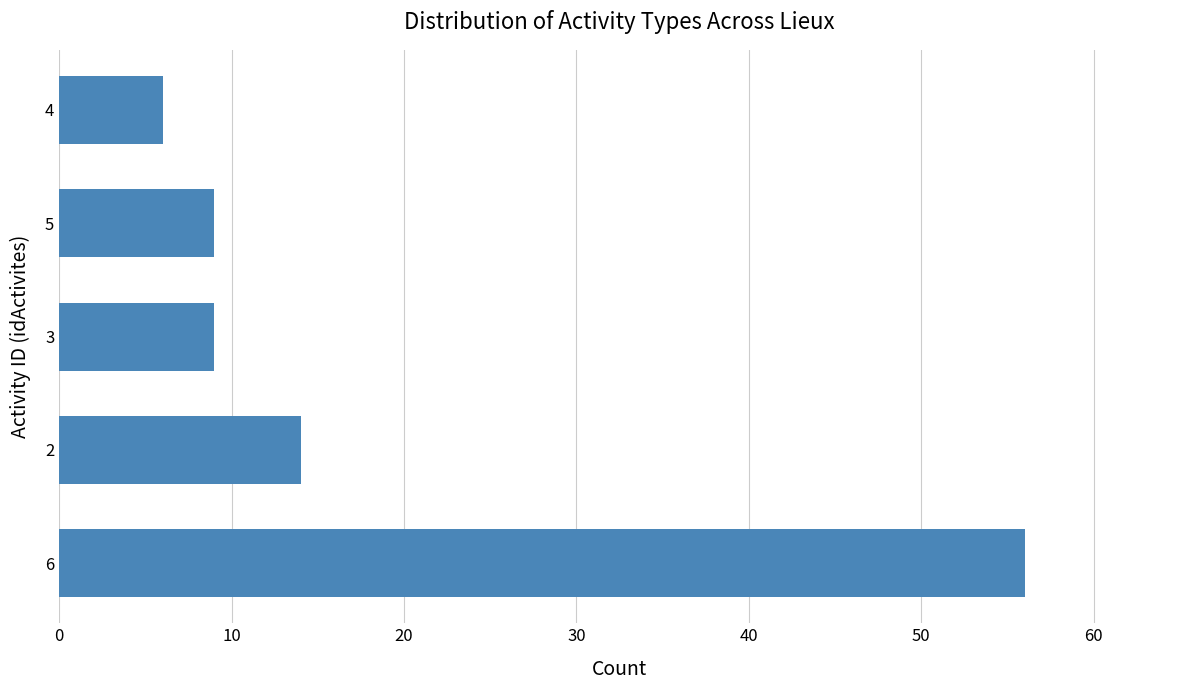

Reading bottom to top, extract all data points from this chart.

6=56	2=14	3=9	5=9	4=6